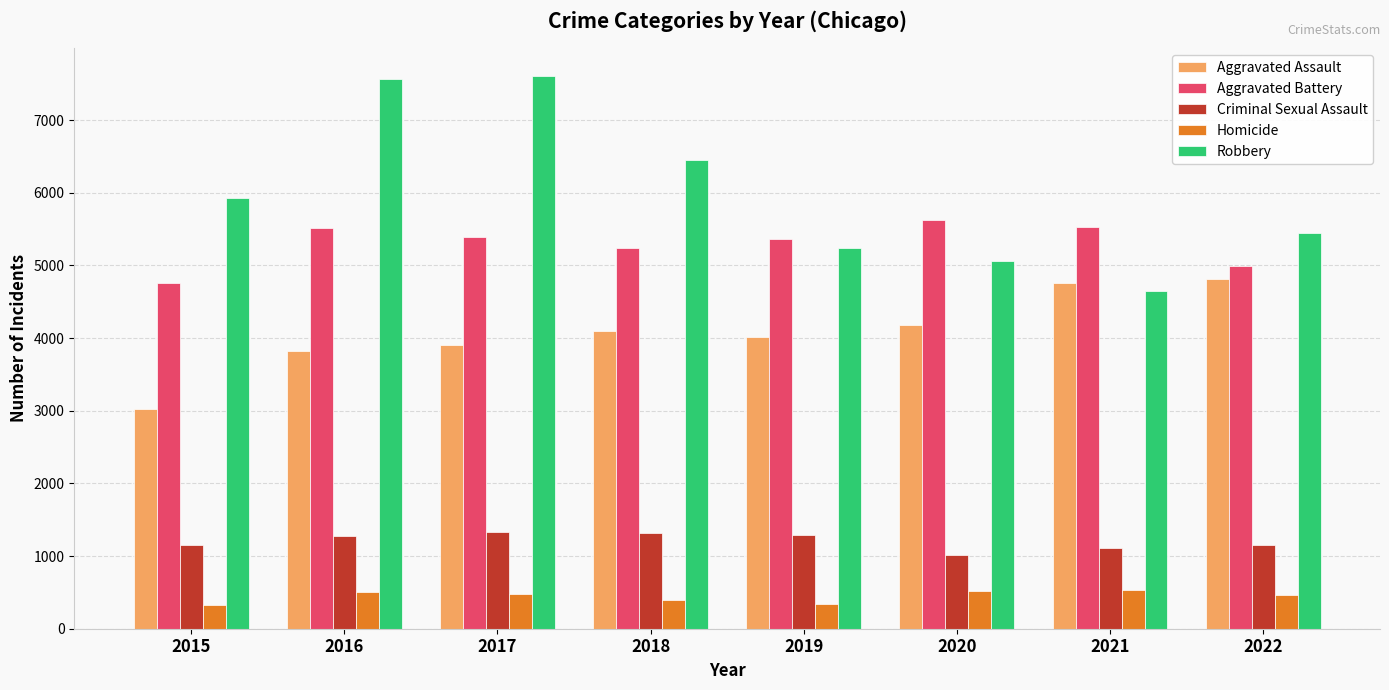

Where is Aggravated Battery nearest to the value 5192?

2018